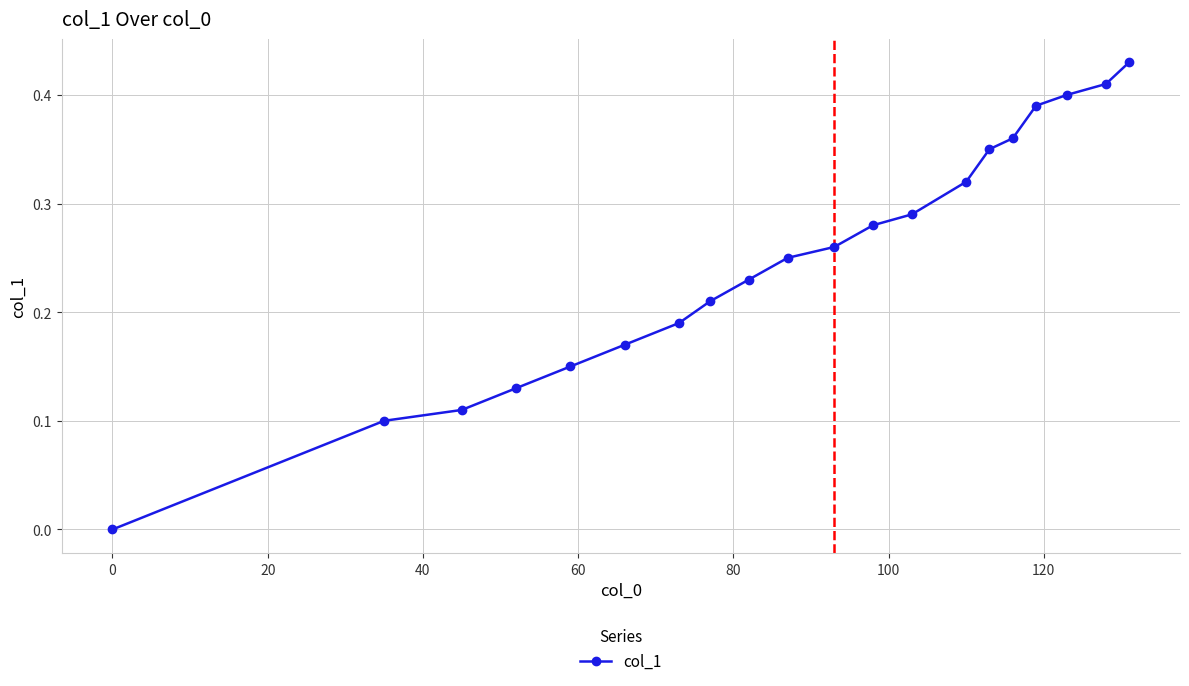

True or false: there are more than 0 points higher than both neighbors.

False